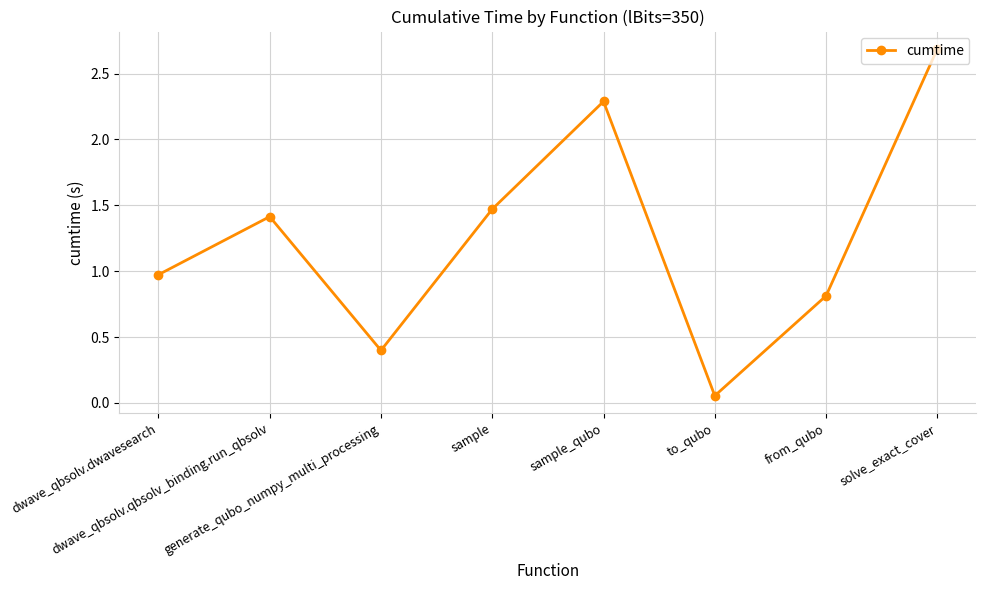

Rank the categories by value from highest to lowest.

solve_exact_cover, sample_qubo, sample, dwave_qbsolv.qbsolv_binding.run_qbsolv, dwave_qbsolv.dwavesearch, from_qubo, generate_qubo_numpy_multi_processing, to_qubo